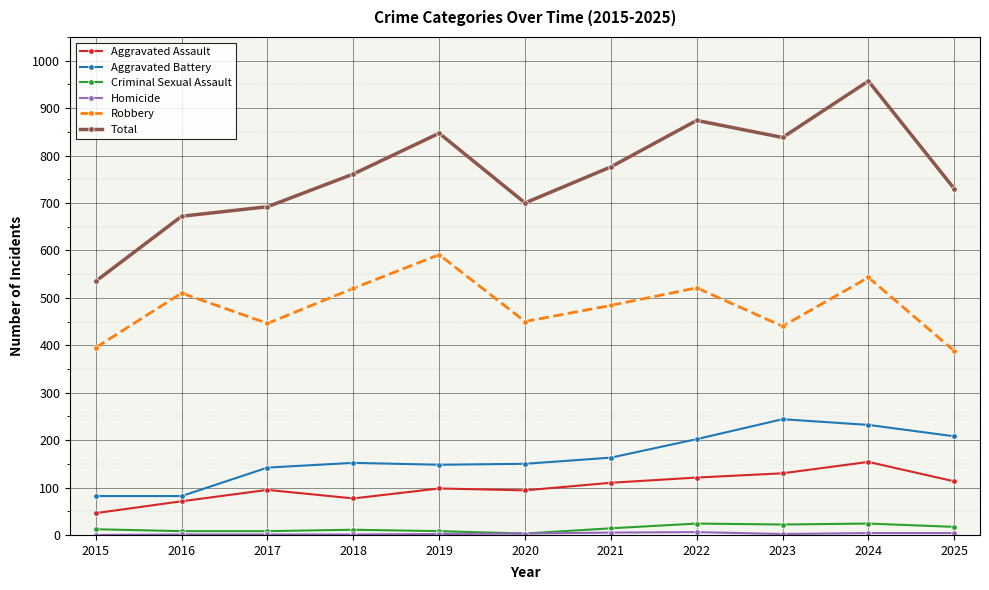

How many data points does each series have?

11